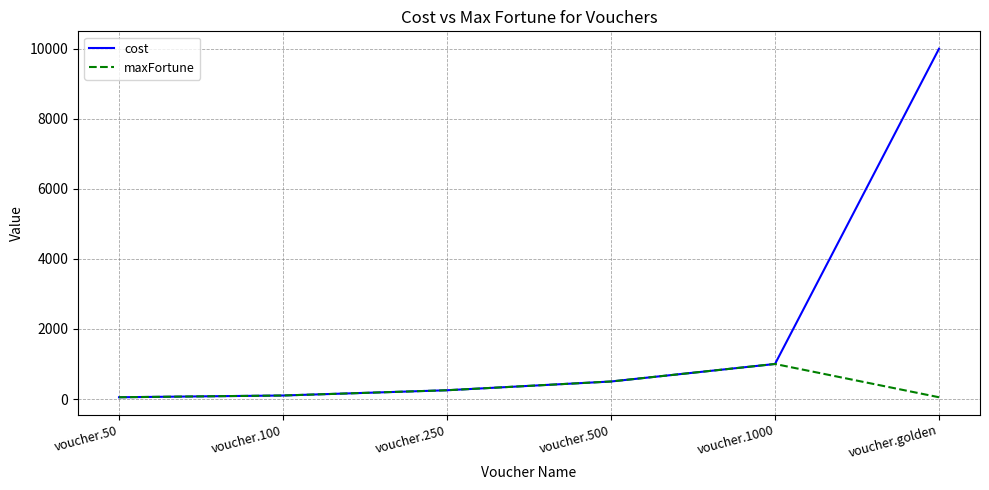

Is it true that cost equals 250 at voucher.250?

True